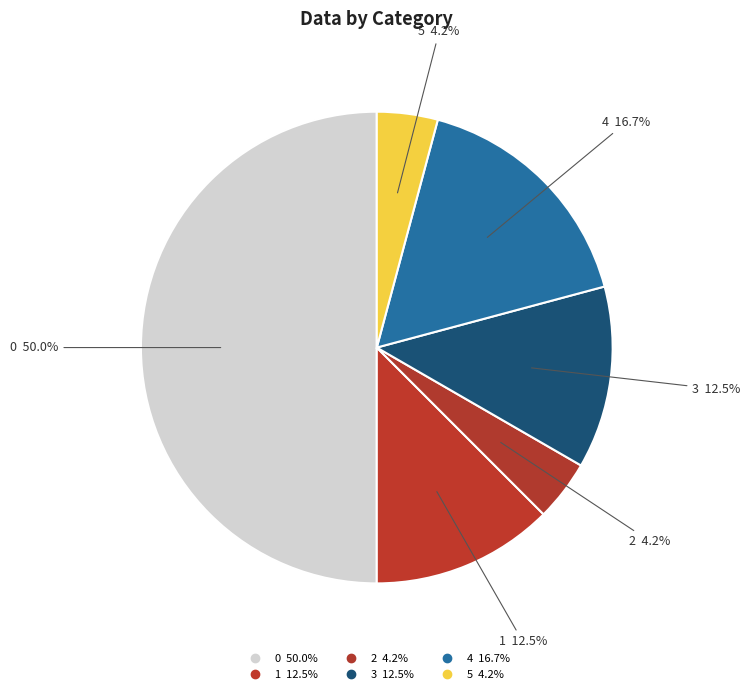

Between 3 and 4, which is larger?

4